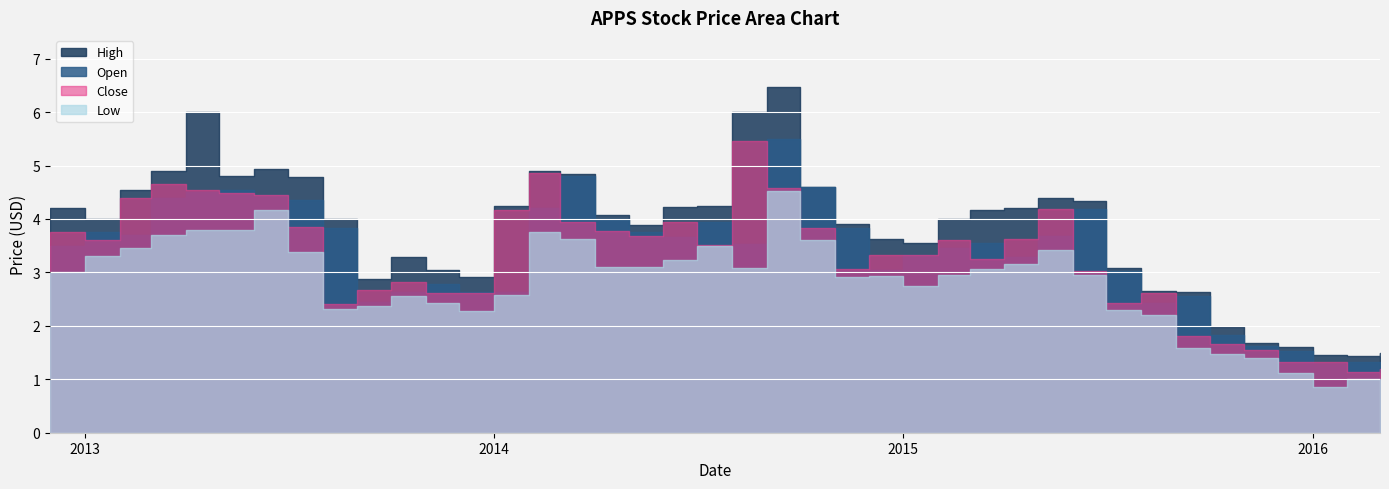

Rank the series at 2012-12-01 from highest to lowest value.

High, Close, Open, Low